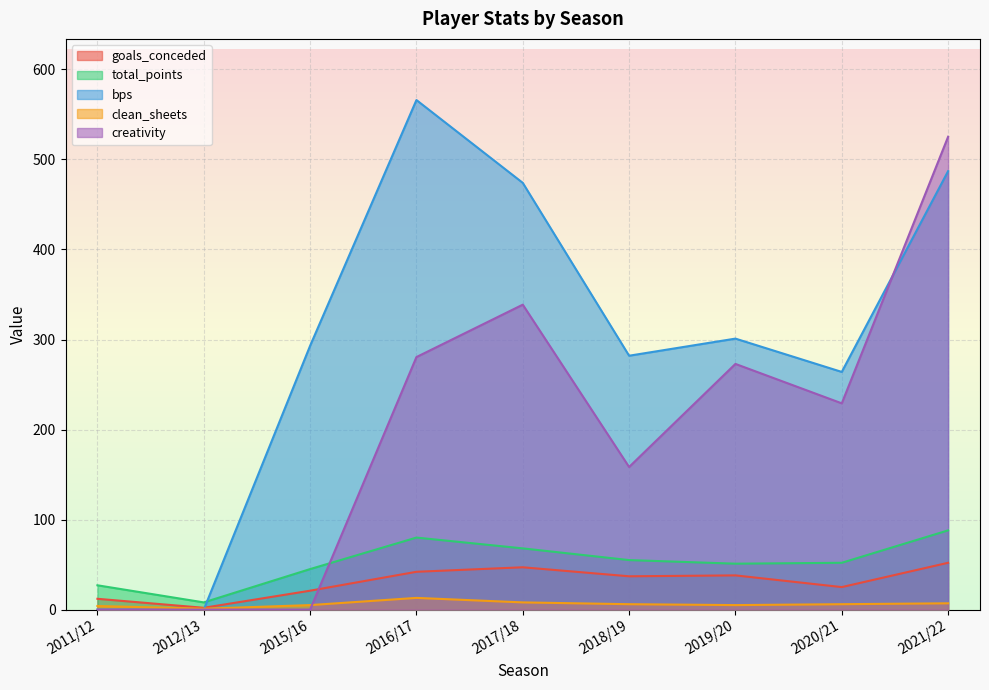

At how many categories does at least one series exceed 549?

1